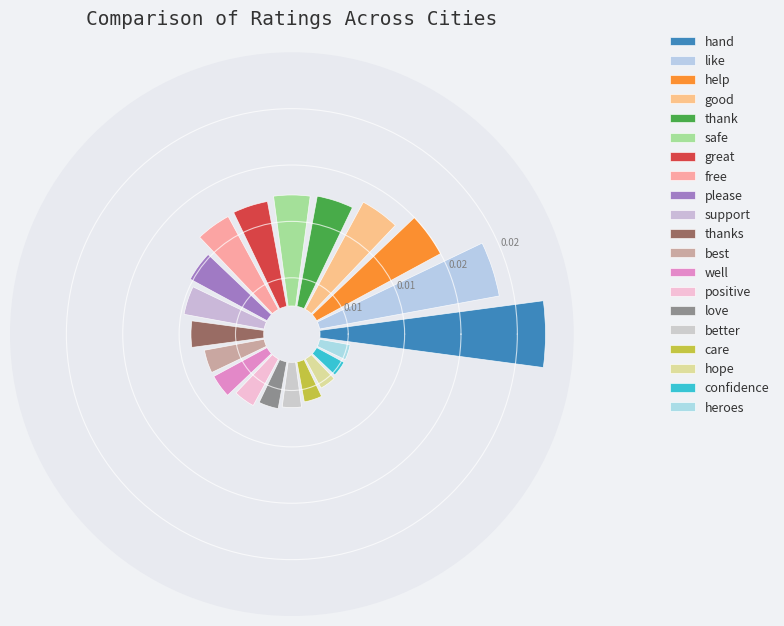

To the nearest percent, what is the average slice percentage?

5%